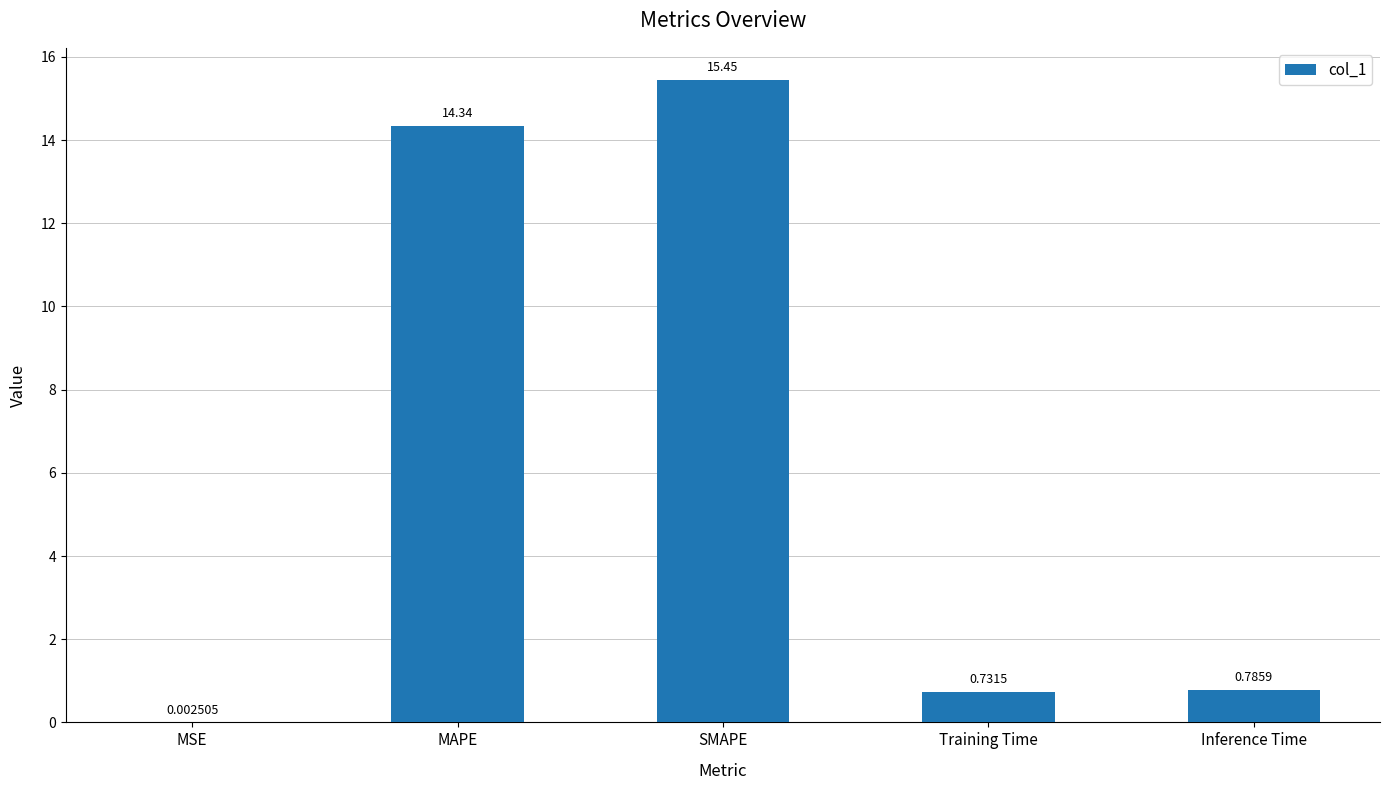

At which category does the chart reach its peak across all series?

SMAPE